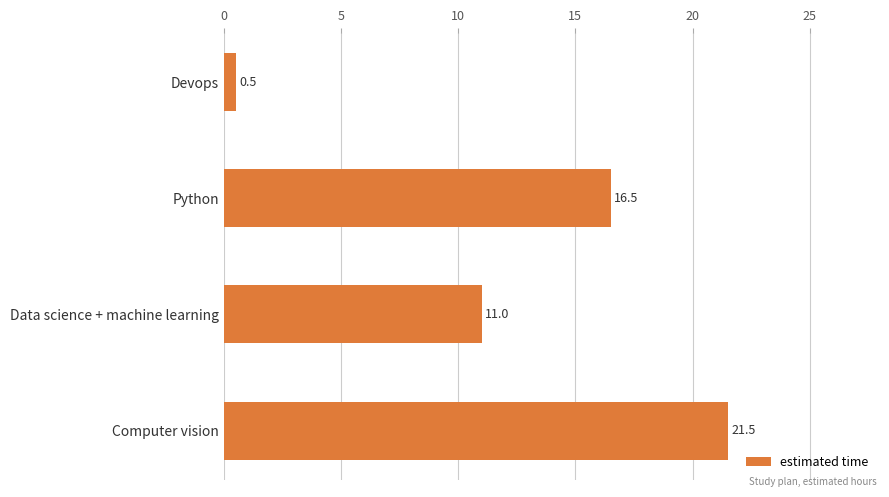

True or false: the data shows 11.0 at Data science + machine learning.

True